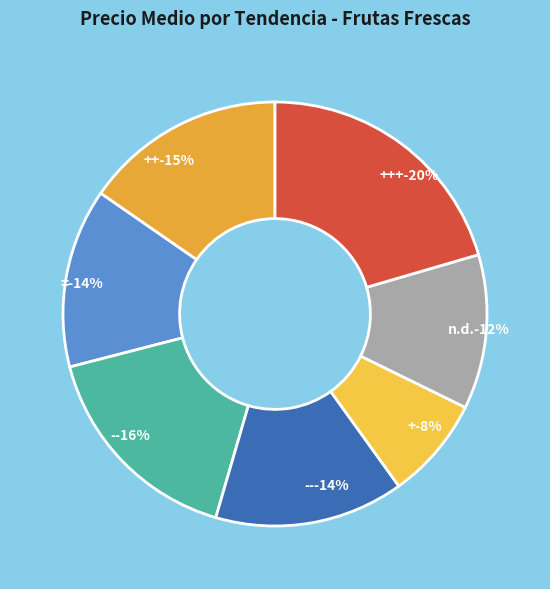

What portion of the pie excludes -?

83.5%